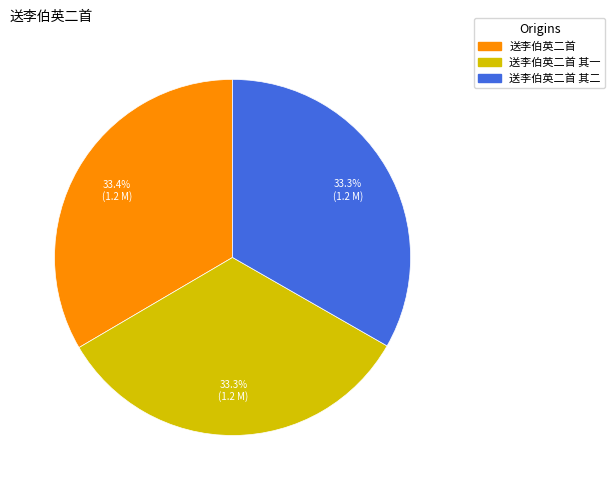

Does any single category account for the majority?

No